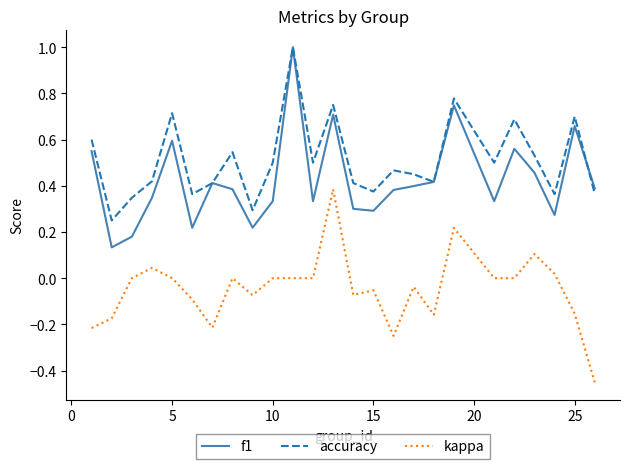

True or false: kappa and f1 cross at least once.

False